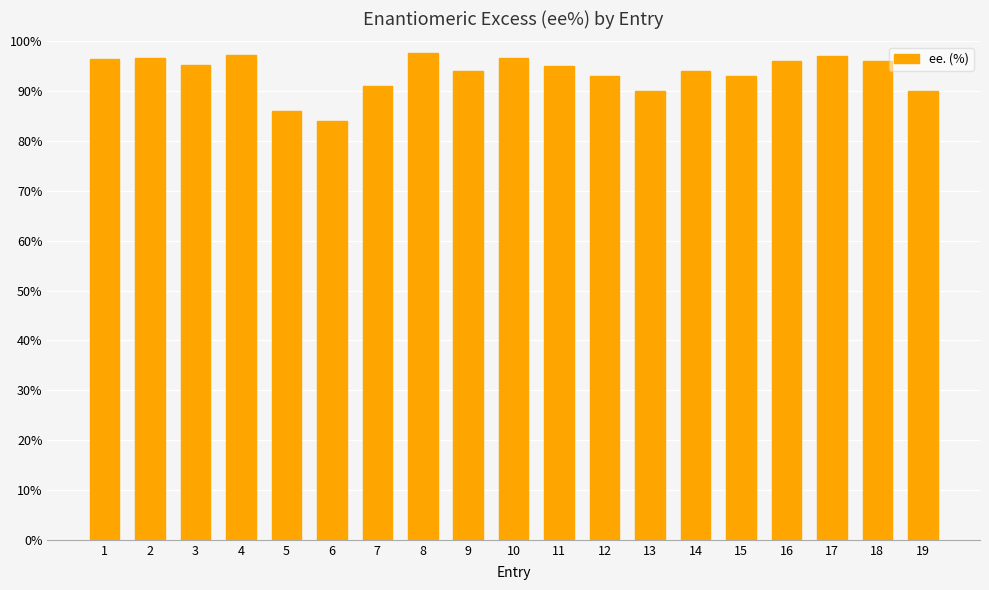

What is the difference between the maximum and minimum values?

13.6